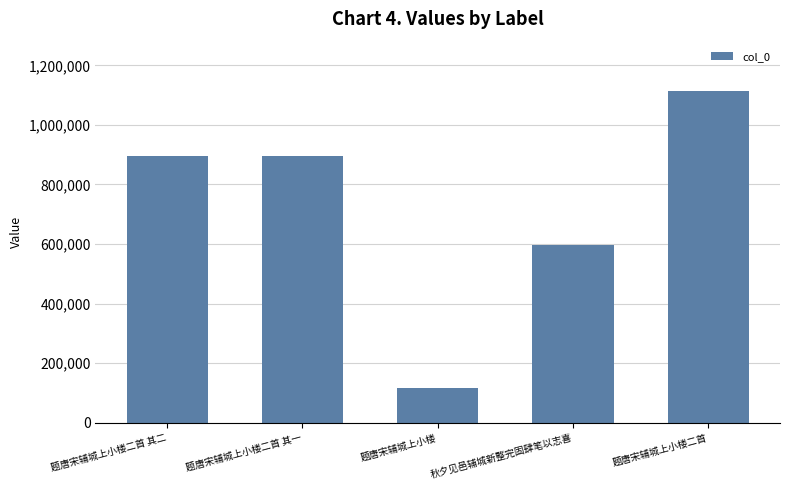

What is the label of the 3rd bar from the left?

题唐宋辅城上小楼